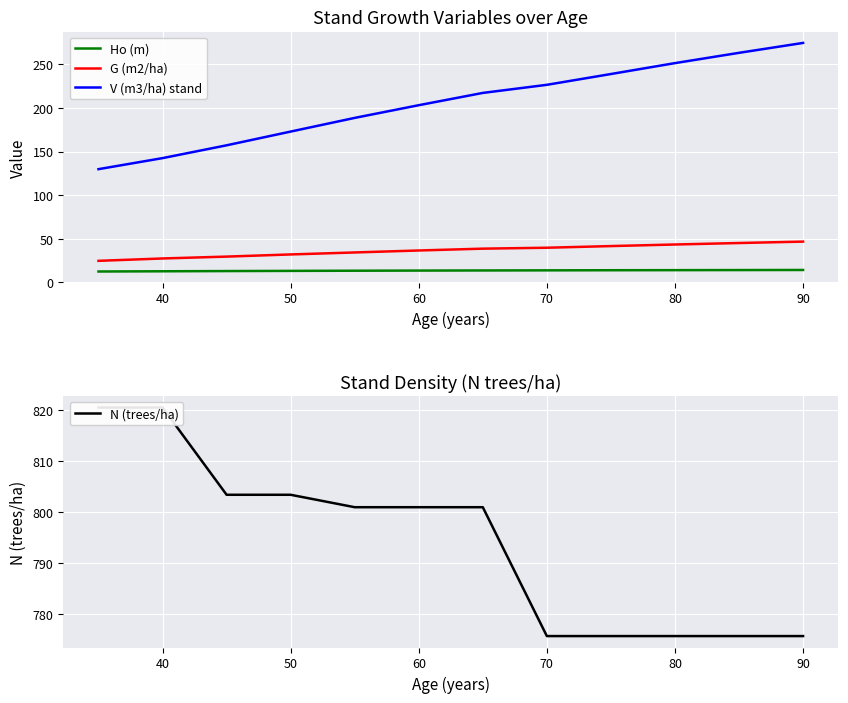

Is it true that V (m3/ha) stand equals 173.0 at 50?

True